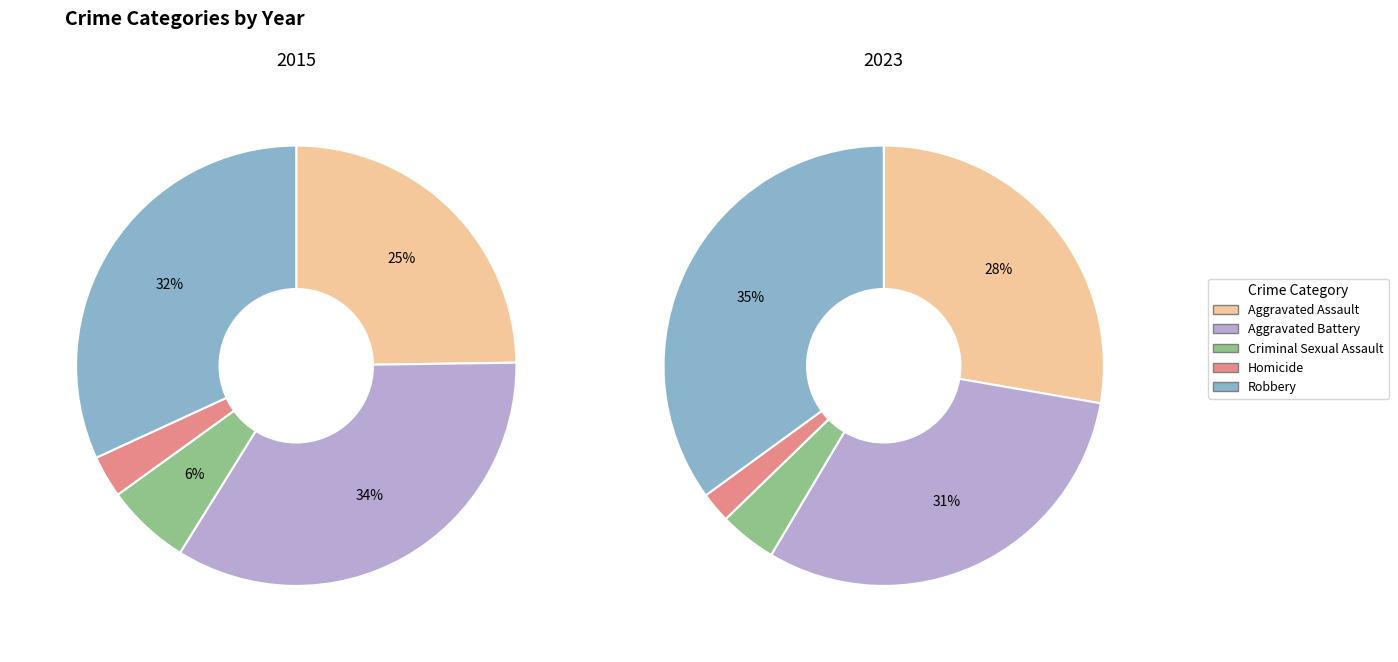

What percentage is NOT represented by Homicide?

96.9%